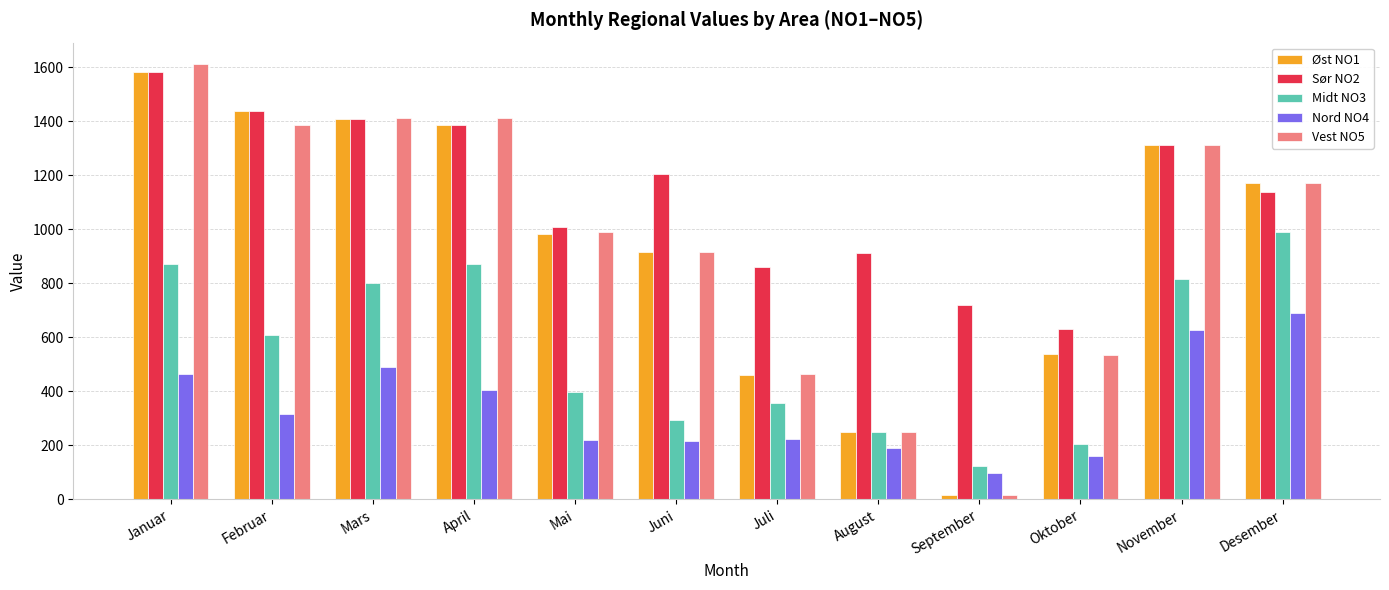

Read the Sør NO2 value at Juni, to the nearest 10.

1210